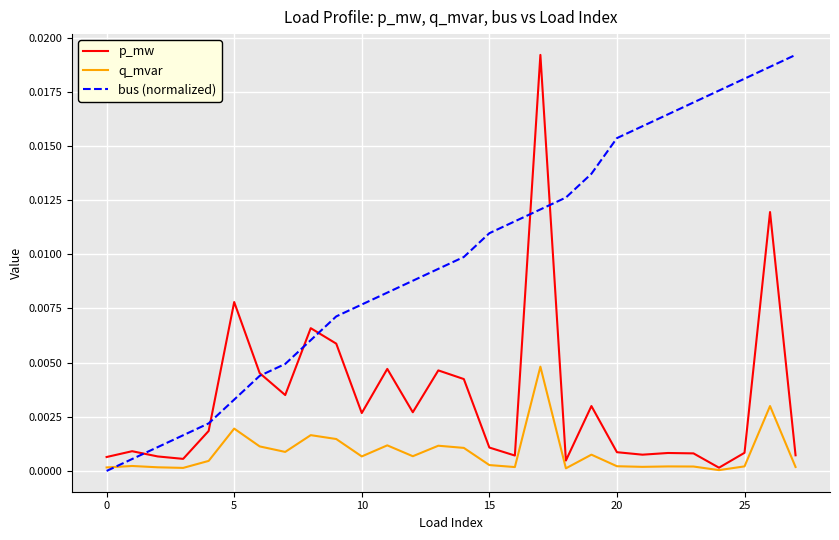

Which series has the largest total across all categories?

bus (normalized)